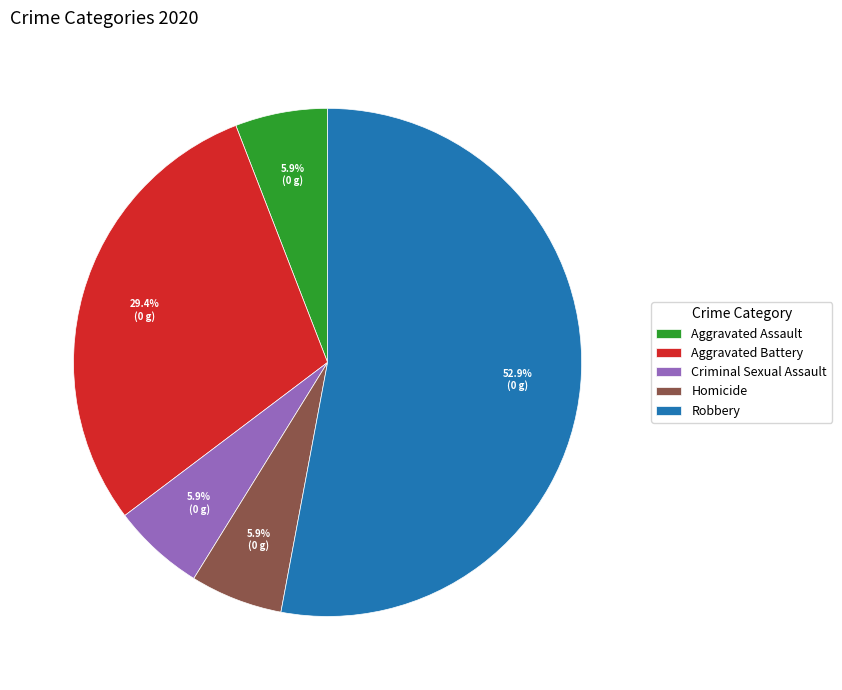

To the nearest percent, what portion does Criminal Sexual Assault represent?

6%